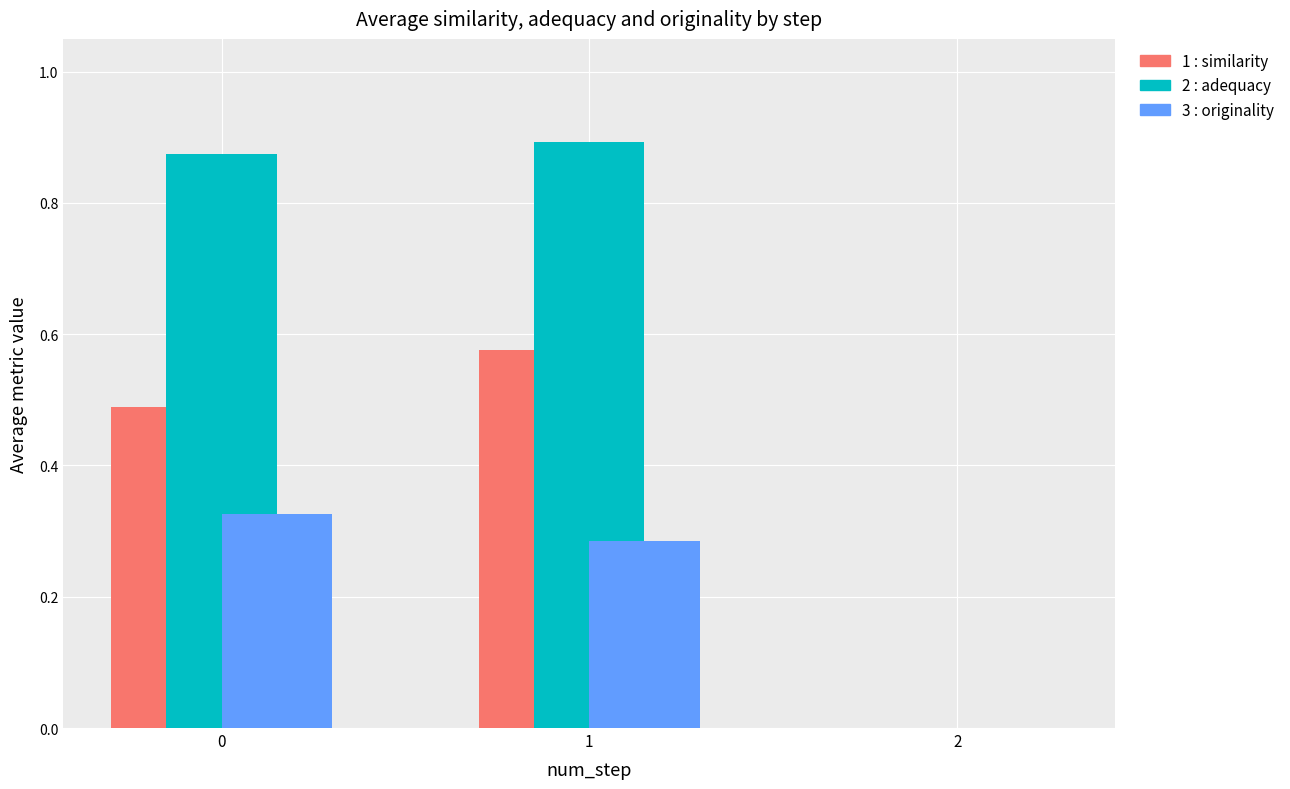

What is the total value across all series at 0?

1.7